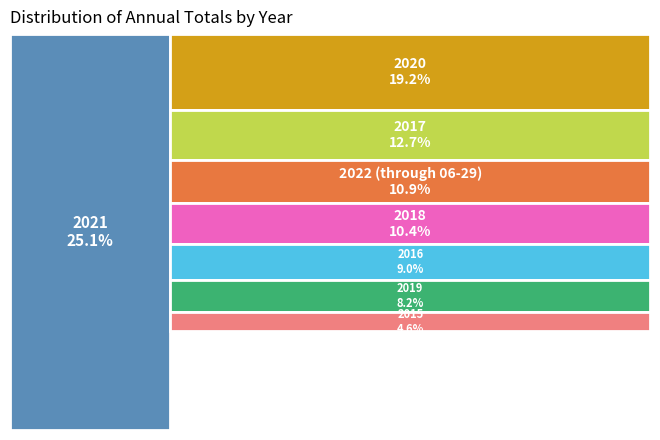

To the nearest percent, what is the difference between the 2018 and 2022 (through 06-29) slice percentages?

1%